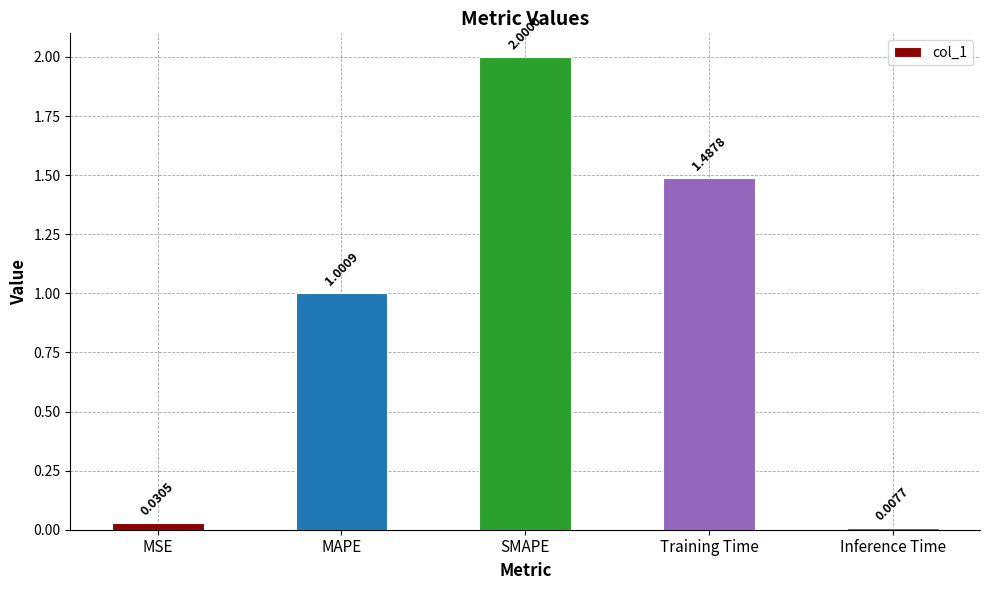

At which label does the data first exceed 1?

MAPE